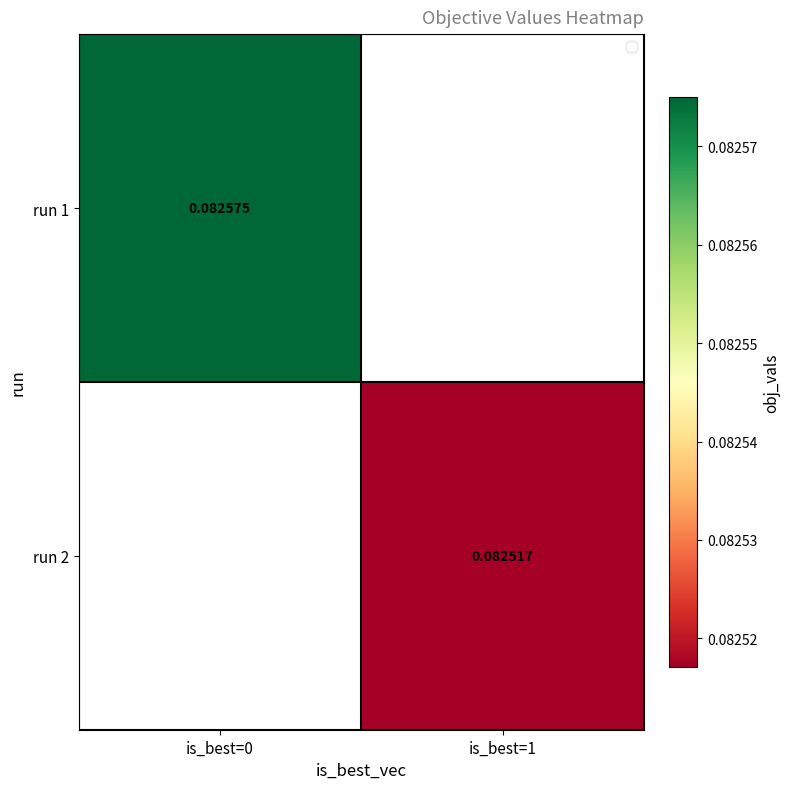

Which label corresponds to the largest value in the chart?

is_best=0